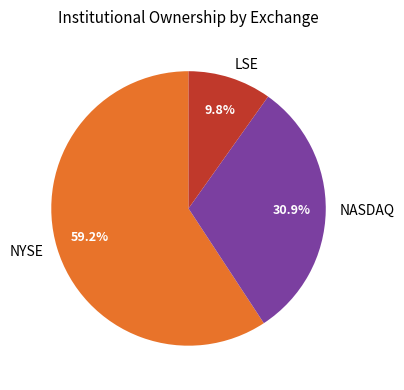

Rank the categories by value from highest to lowest.

NYSE, NASDAQ, LSE